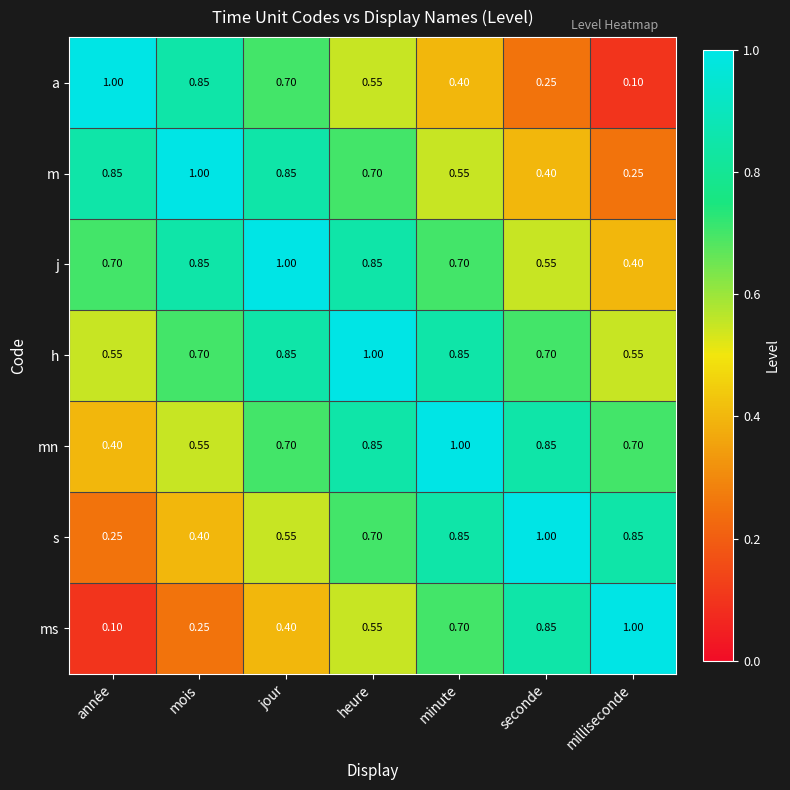

At which label is m closest to 0?

milliseconde